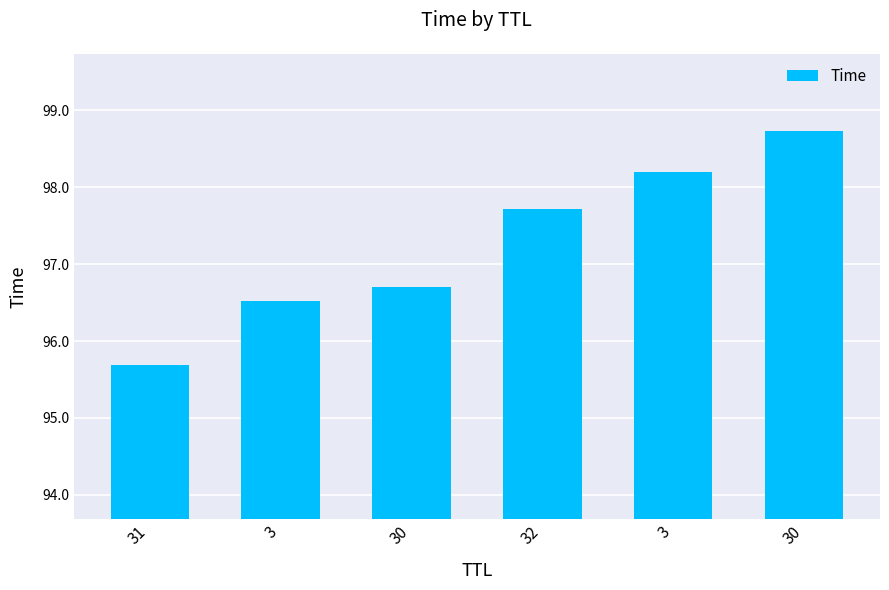

Is it true that the value at 31 is 95.7?

True